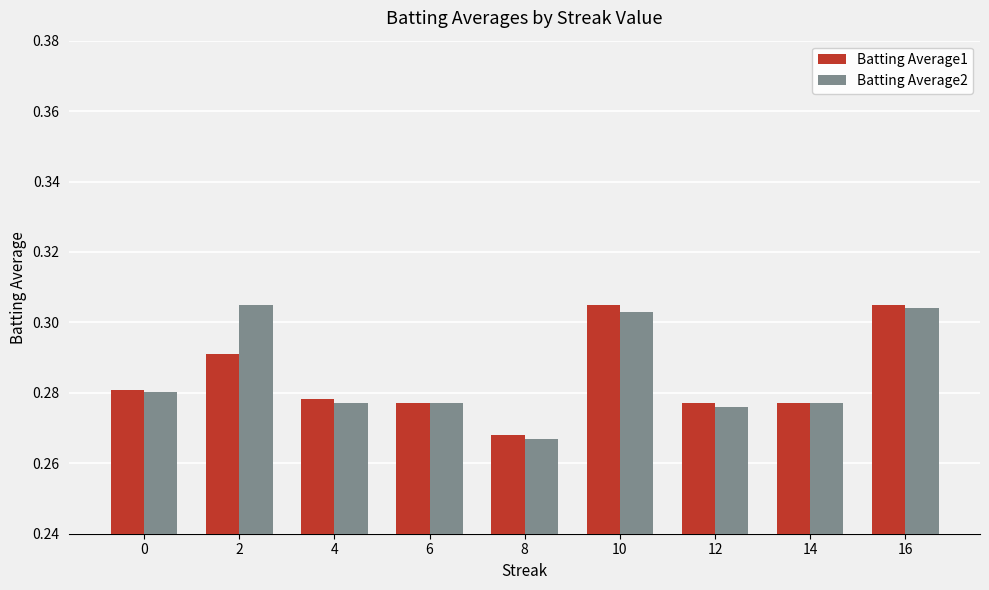

What is the sum of all Batting Average2 values?

2.6